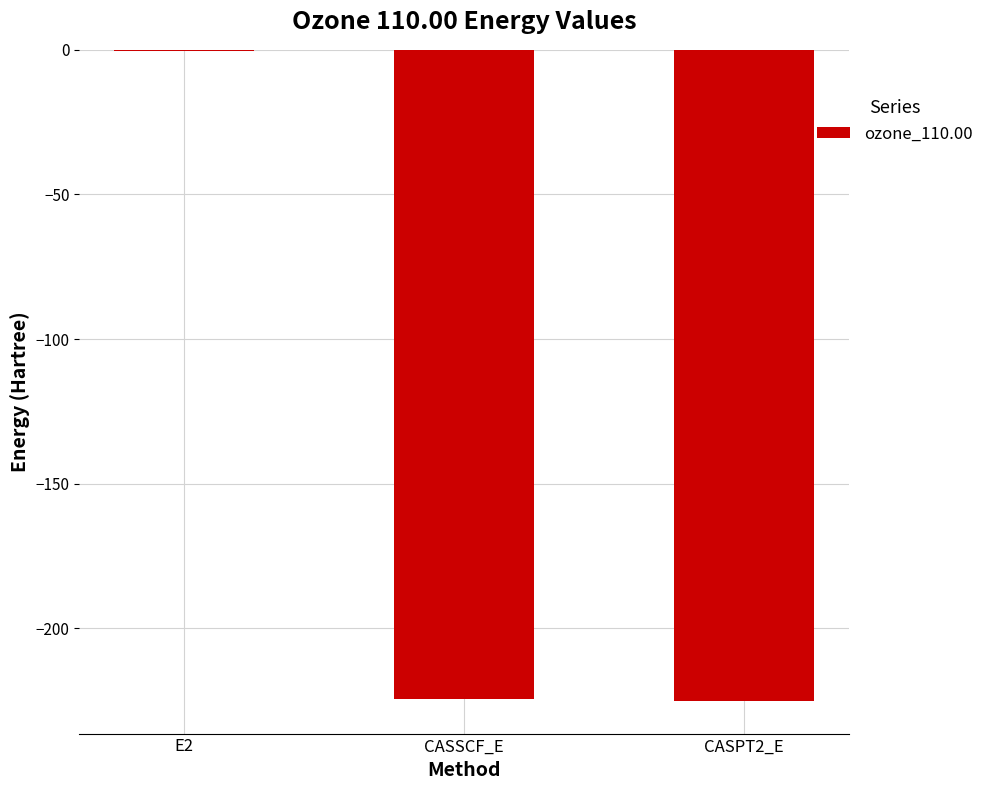

Read the value at CASPT2_E.

-225.1